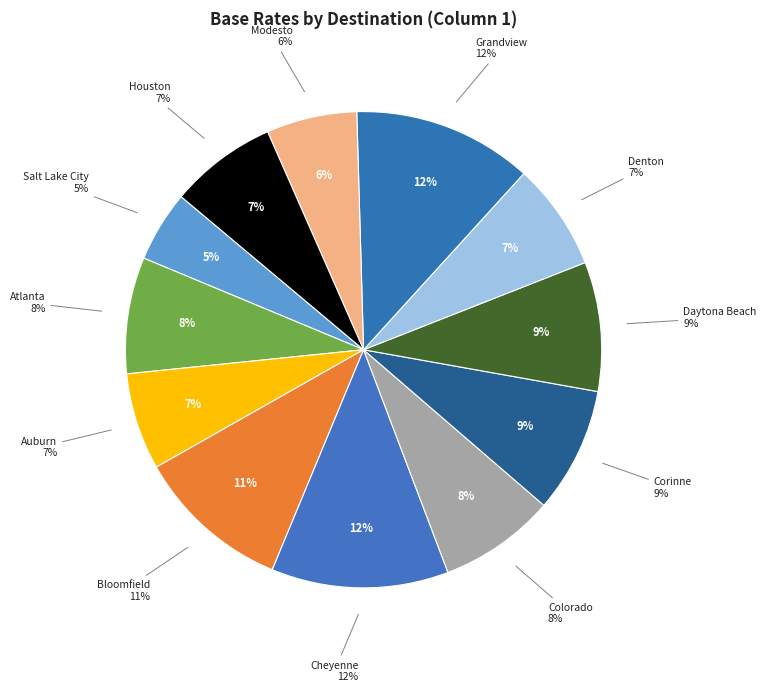

Is Auburn, WA 98001 the majority of the pie?

No